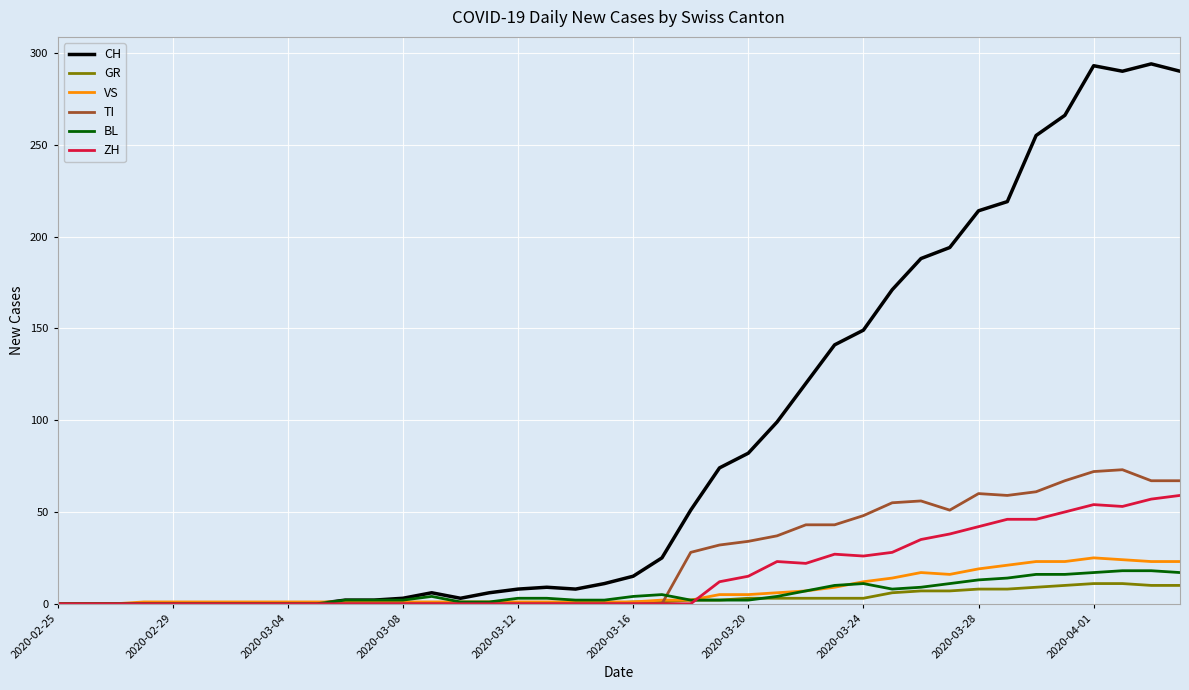

Which series has the widest spread of values?

CH